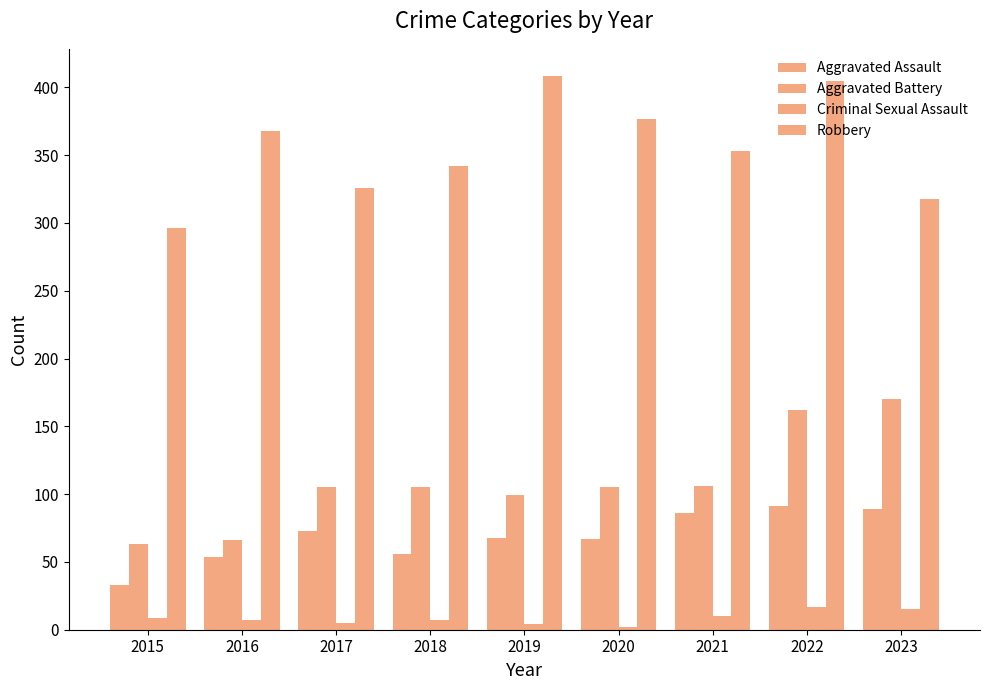

Which series has the largest total across all categories?

Robbery